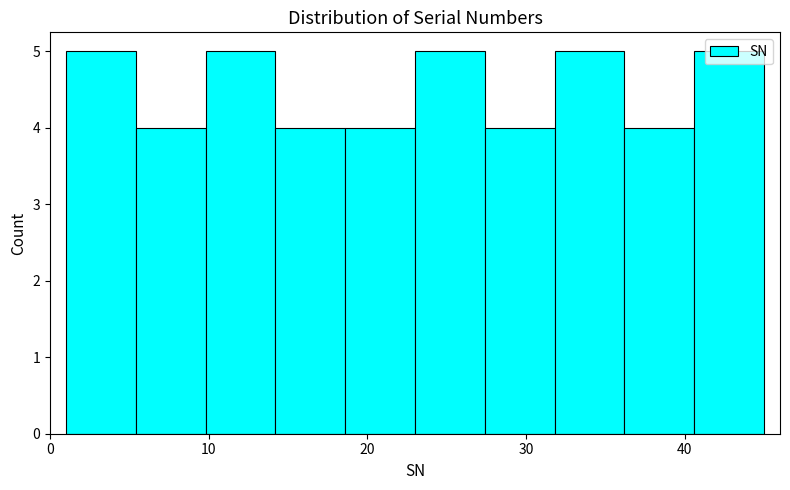

Reading left to right, transcribe this chart: for each bar, give the range it covers on the x-axis and its height. Neither the bar edges nor the heights are printed on the chart, so give them approximately, as read against the axes.

1.0 to 5.4: 5
5.4 to 9.8: 4
9.8 to 14.2: 5
14.2 to 18.6: 4
18.6 to 23.0: 4
23.0 to 27.4: 5
27.4 to 31.8: 4
31.8 to 36.2: 5
36.2 to 40.6: 4
40.6 to 45.0: 5